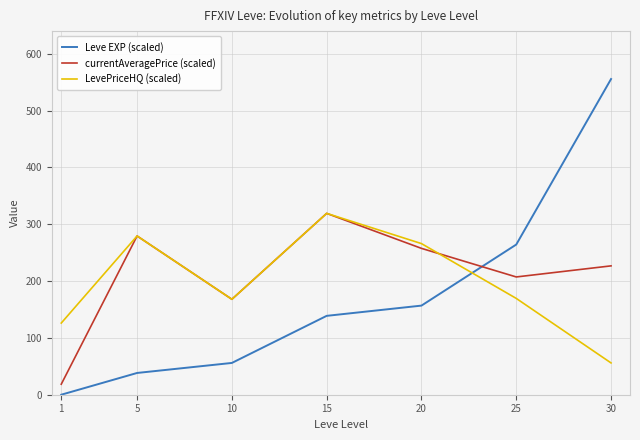

The currentAveragePrice (scaled) series shows 279.4 at 5. True or false?

True